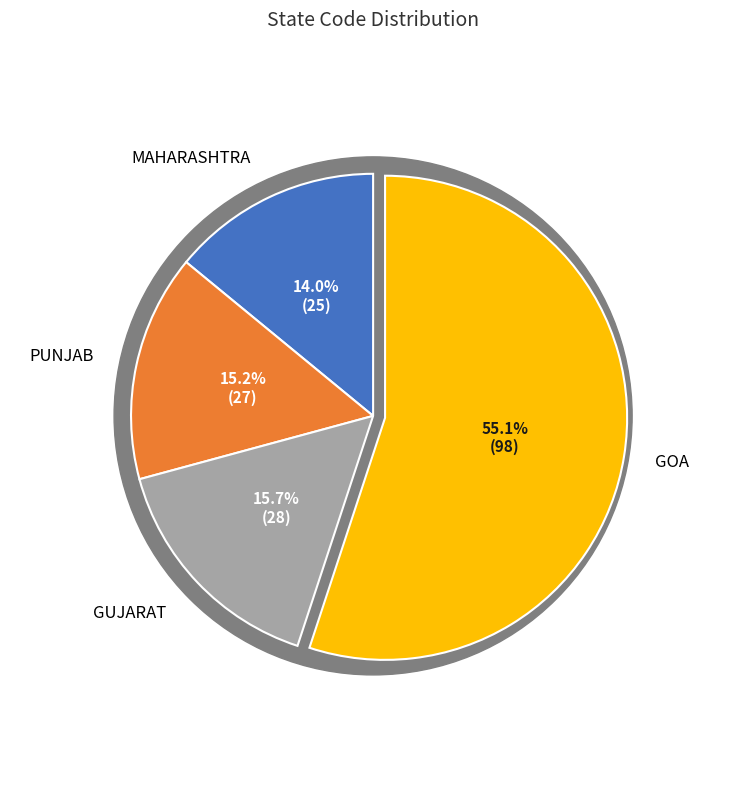

To the nearest percent, what is the difference between the largest and smallest slice percentages?

41%